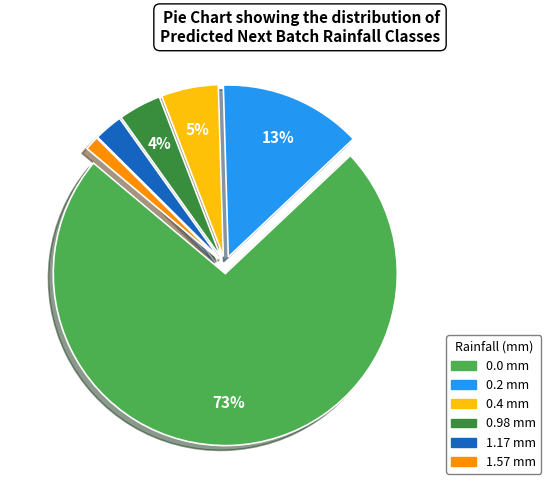

Which has a higher value, 0.98 mm or 1.57 mm?

0.98 mm